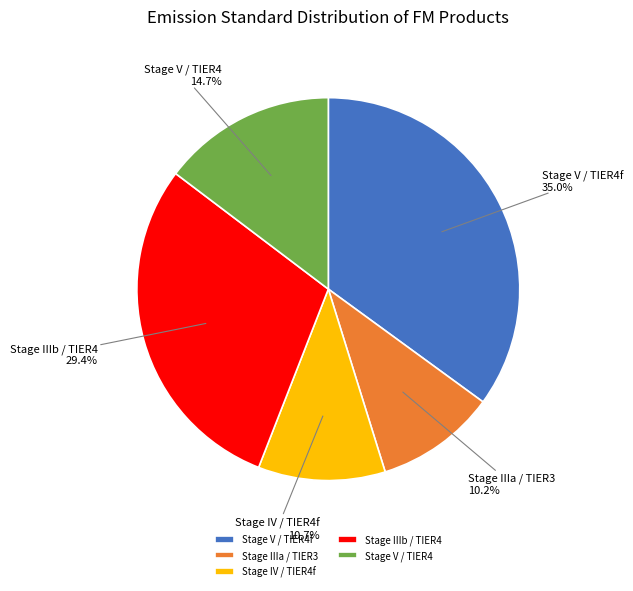

Combined, what portion of the pie is Stage IIIa / TIER3 and Stage IV / TIER4f?

20.9%